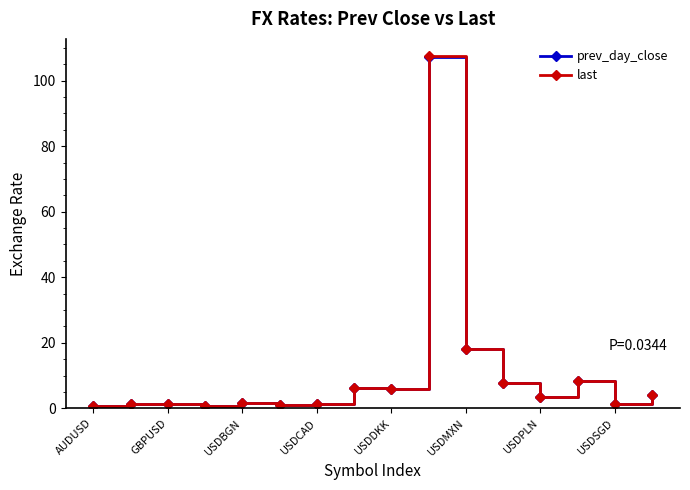

What is the highest value of the last series?

107.4